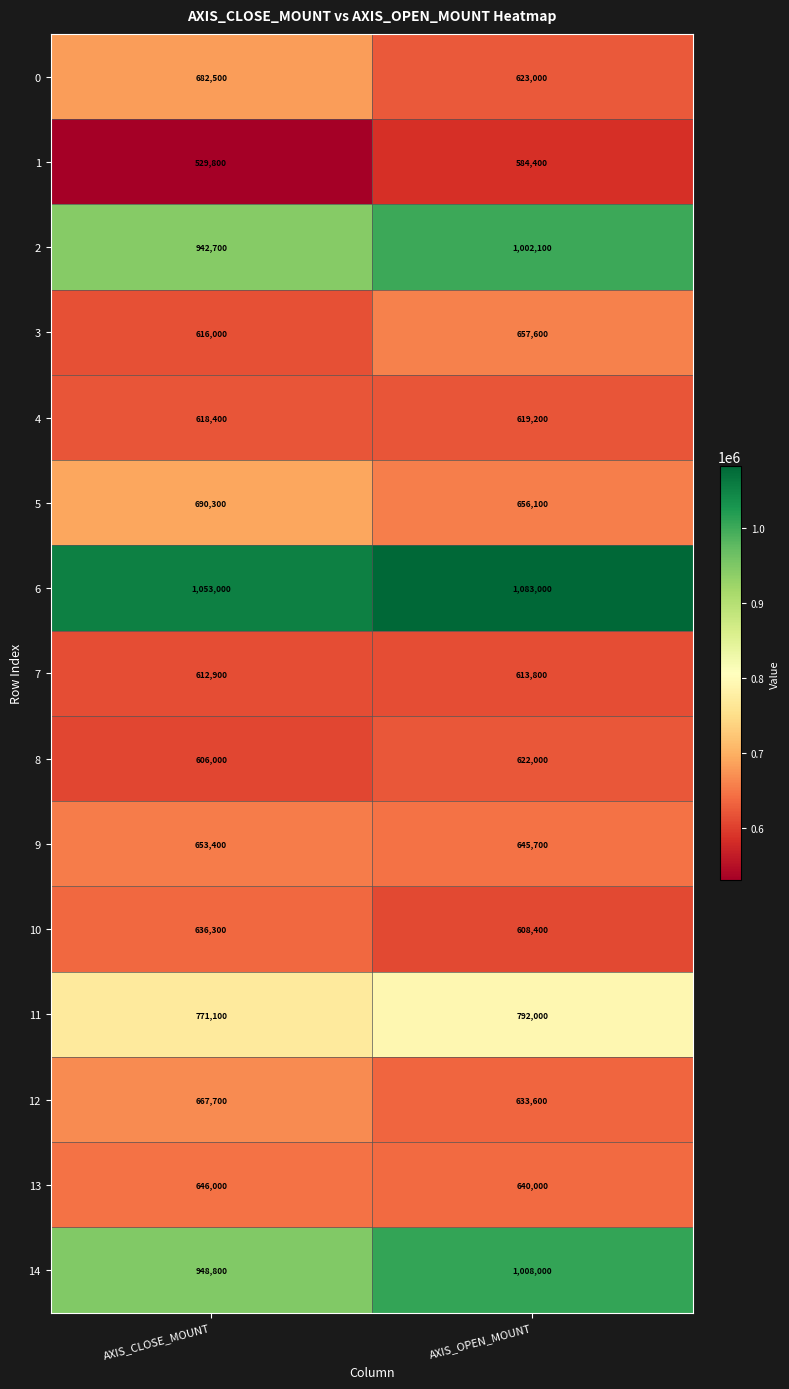

Which series has the largest total across all categories?

6